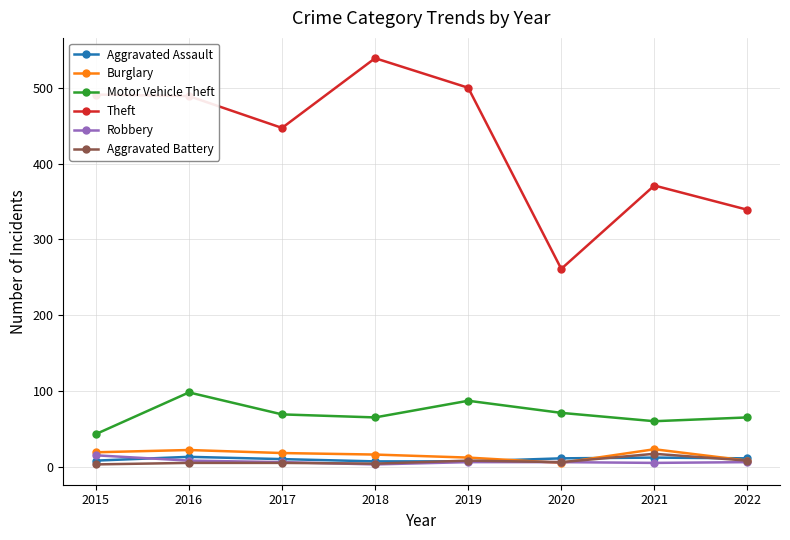

What is the average value of the Motor Vehicle Theft series?

70